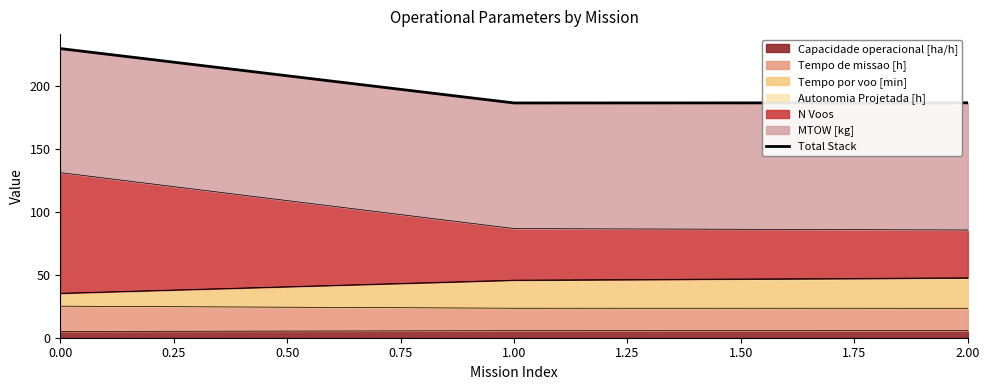

What is the value of the 1st point from the left?

230.1